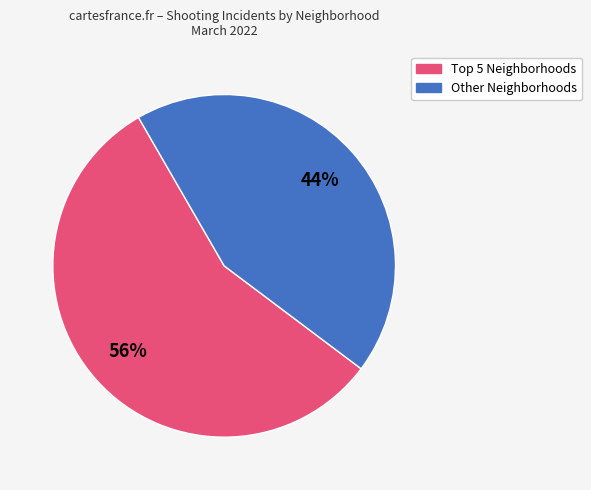

Is there a majority slice in this chart?

Yes